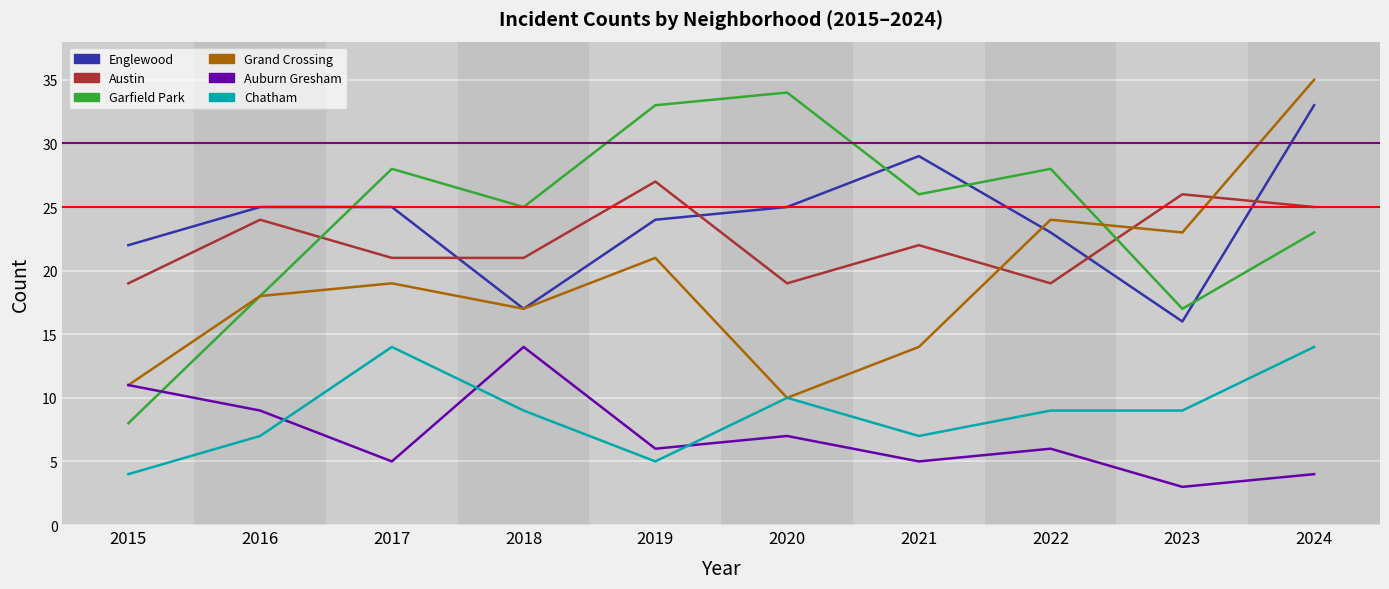

How many distinct data groups are displayed?

6